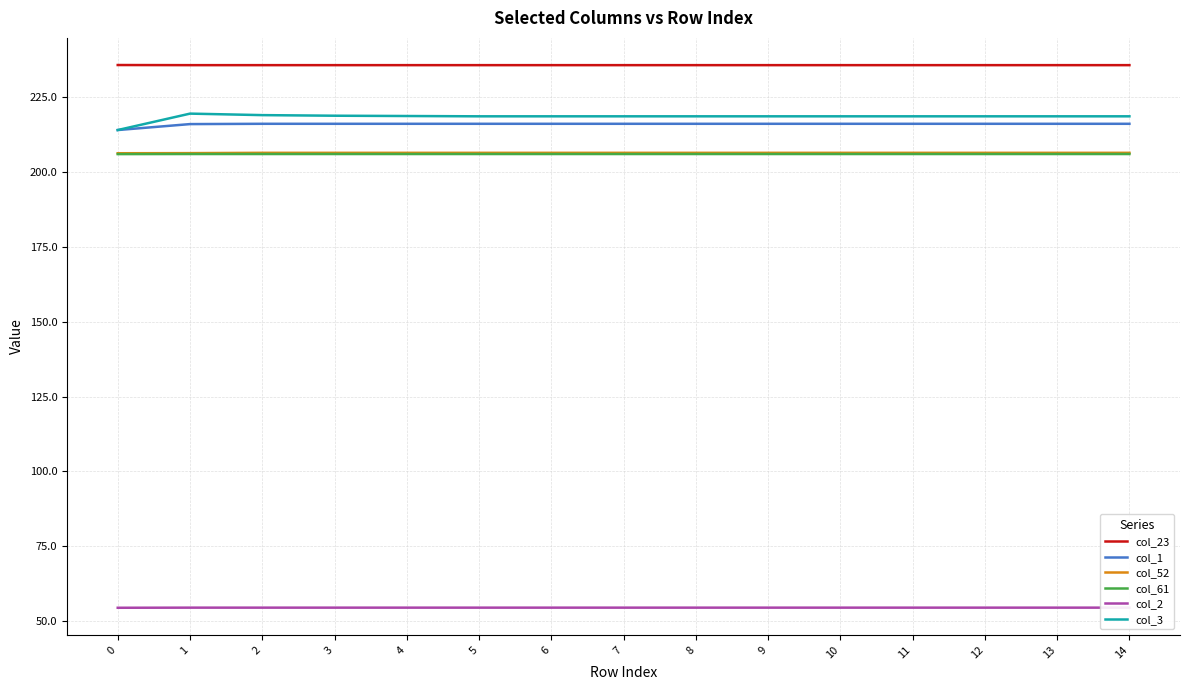

Is the value of col_23 at 11 greater than the value of col_2 at 0?

Yes